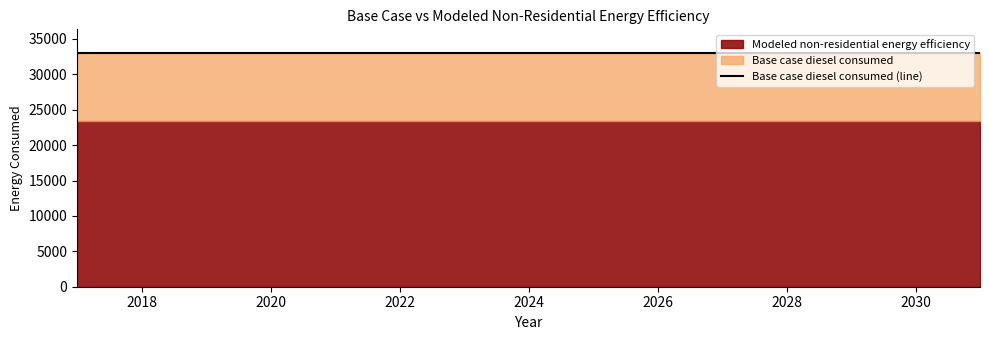

What is the difference between the highest and lowest values at 2018?

9700.7